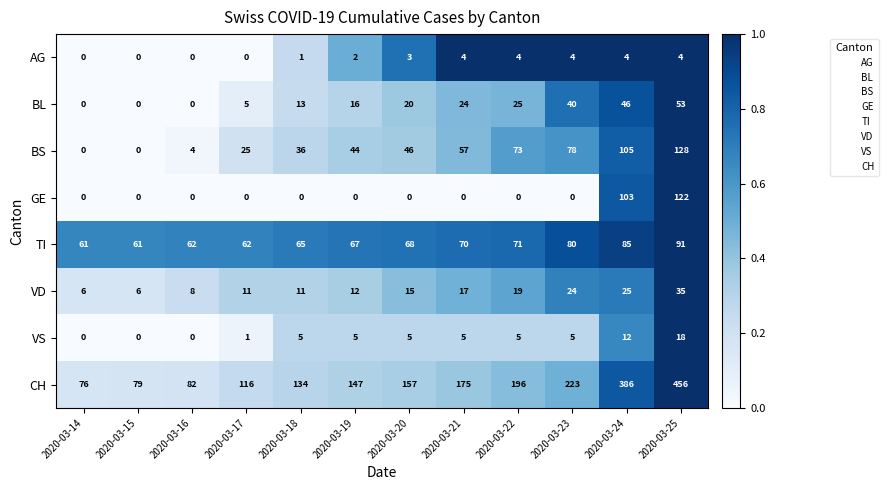

Between 2020-03-16 and 2020-03-19, which series saw the biggest shift?

CH